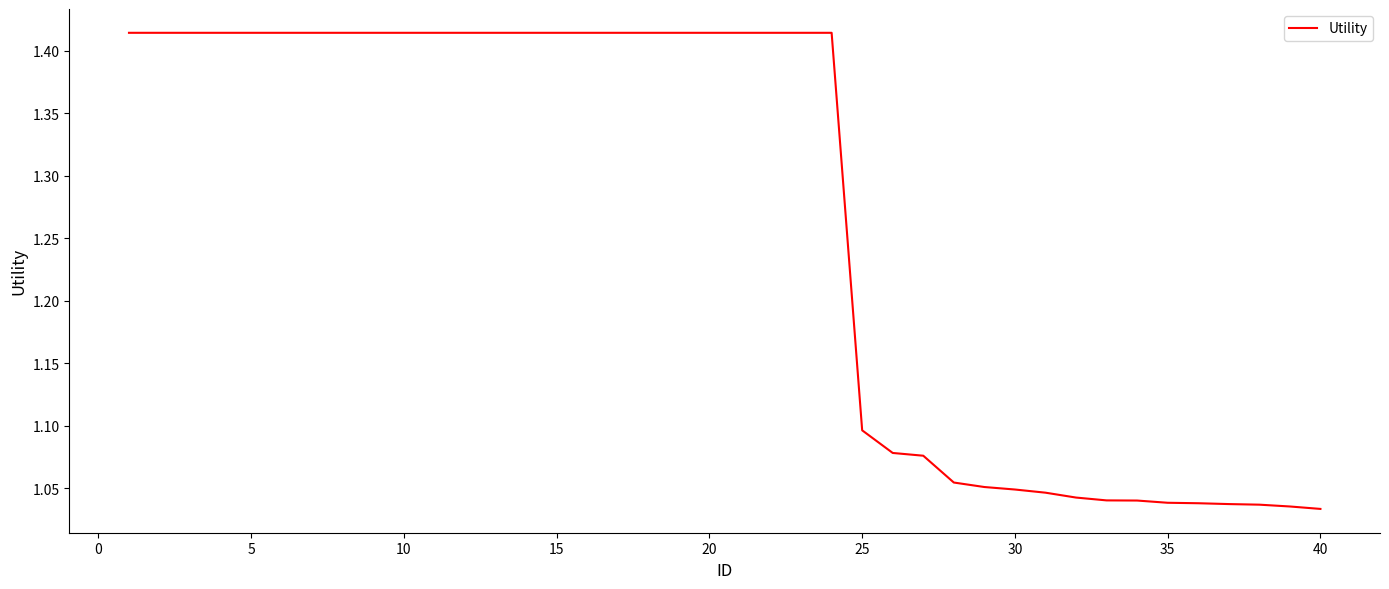

Is it true that the value at 20 is 0.5?

False